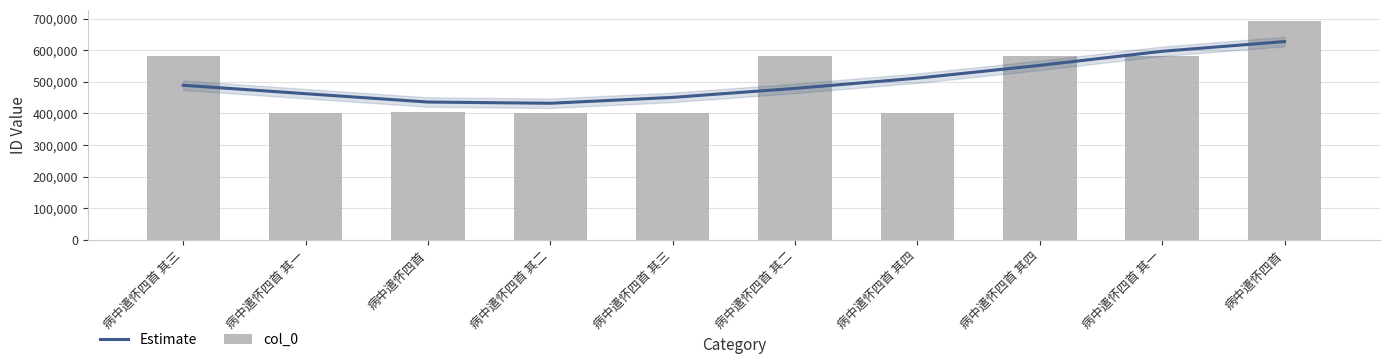

Which series changed the most between 病中遣怀四首 其二 and 病中遣怀四首 其四?

Estimate